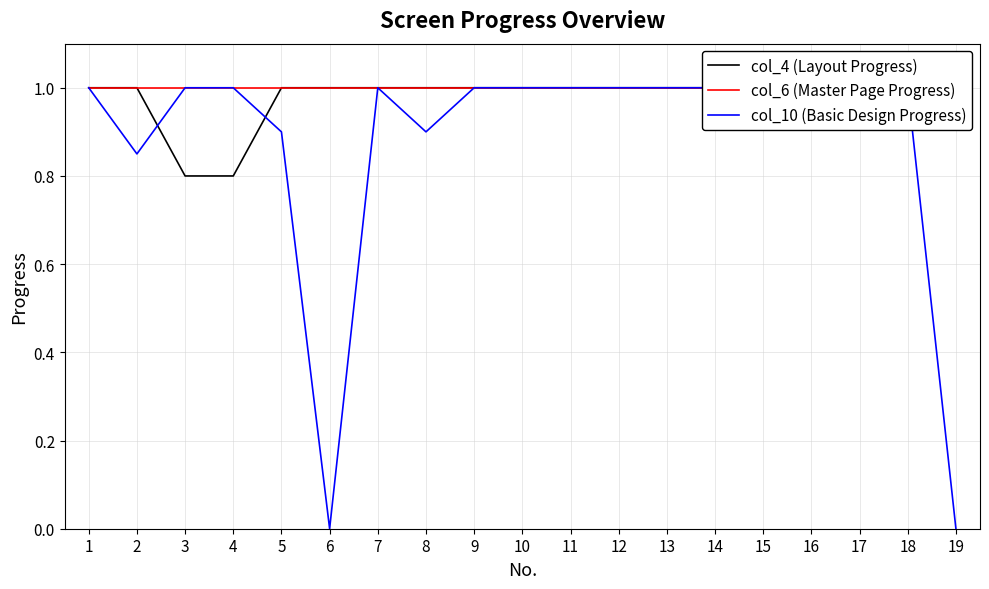

Reading left to right, extract all data points from this chart.

col_4 (Layout Progress): 1=1.0	2=1.0	3=0.8	4=0.8	5=1.0	6=1.0	7=1.0	8=1.0	9=1.0	10=1.0	11=1.0	12=1.0	13=1.0	14=1.0	15=1.0	16=1.0	17=1.0	18=1.0	19=1.0
col_6 (Master Page Progress): 1=1.0	2=1.0	3=1.0	4=1.0	5=1.0	6=1.0	7=1.0	8=1.0	9=1.0	10=1.0	11=1.0	12=1.0	13=1.0	14=1.0	15=1.0	16=1.0	17=1.0	18=1.0	19=1.0
col_10 (Basic Design Progress): 1=1.0	2=0.8	3=1.0	4=1.0	5=0.9	6=0.0	7=1.0	8=0.9	9=1.0	10=1.0	11=1.0	12=1.0	13=1.0	14=1.0	15=1.0	16=1.0	17=1.0	18=1.0	19=0.0